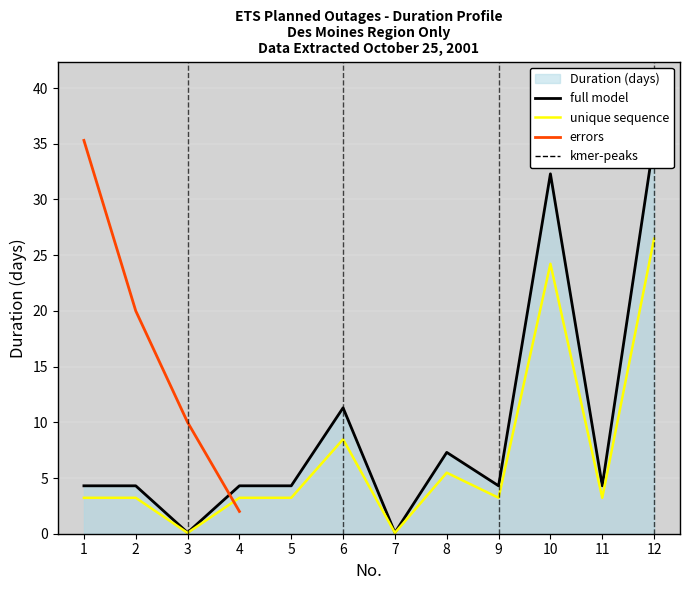

True or false: unique sequence has a value of 7.9 at 8.

False